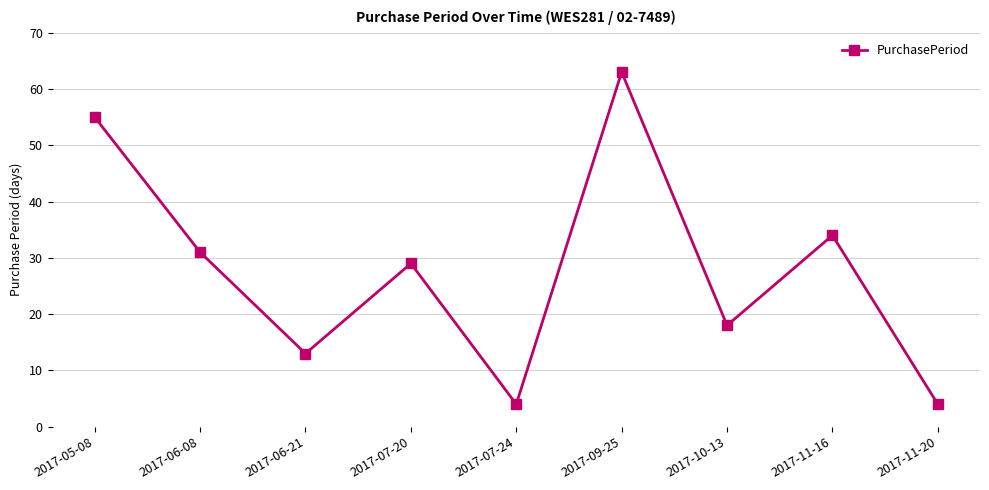

What value does the data have at 2017-05-08, to the nearest 10?

60